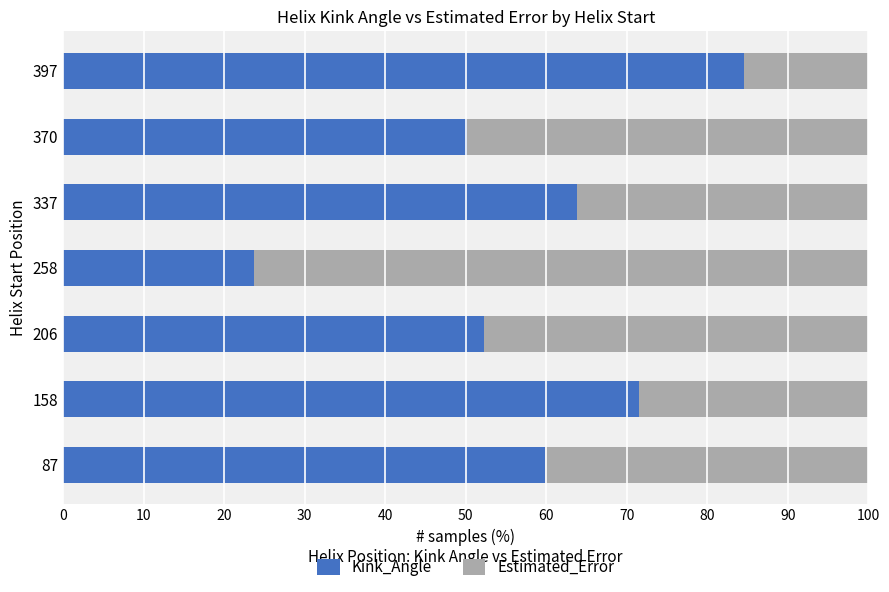

What is the lowest value of the Kink_Angle series?

23.7